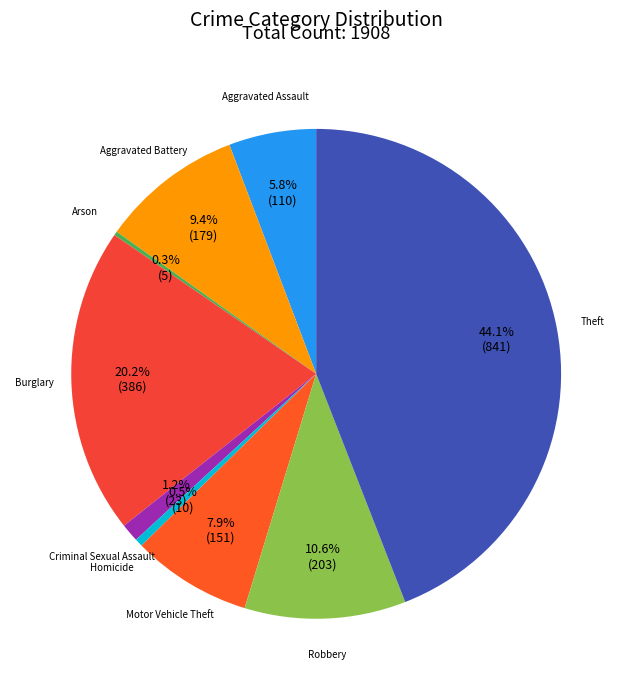

True or false: Aggravated Battery accounts for 9% of the total.

True